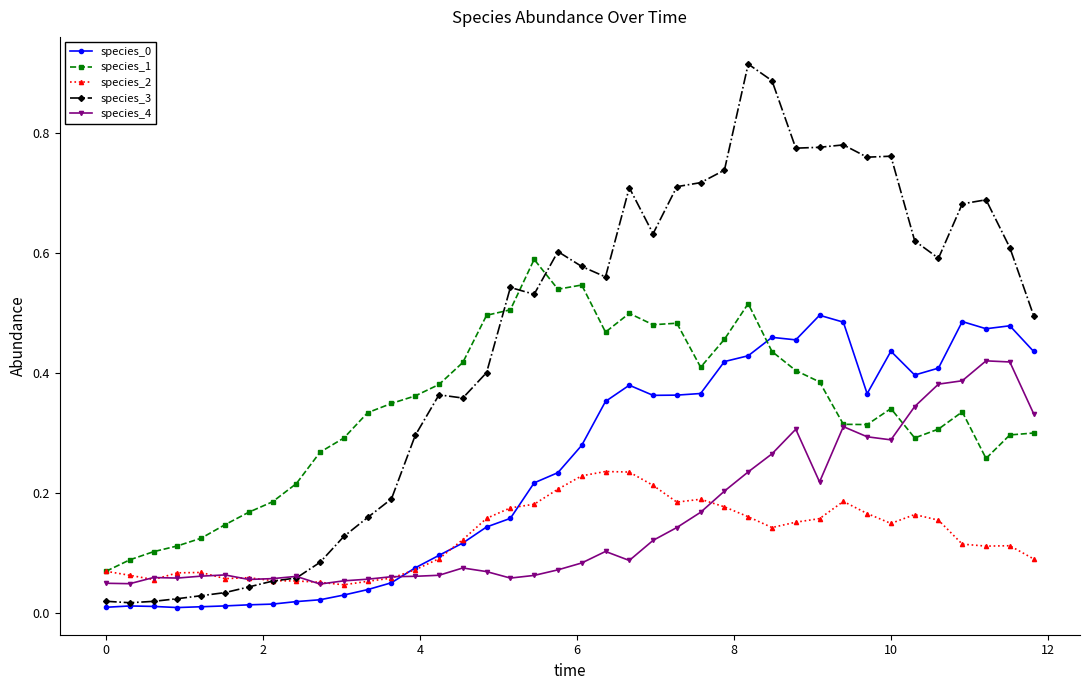

True or false: species_0 has more than 1 interior local peaks.

True